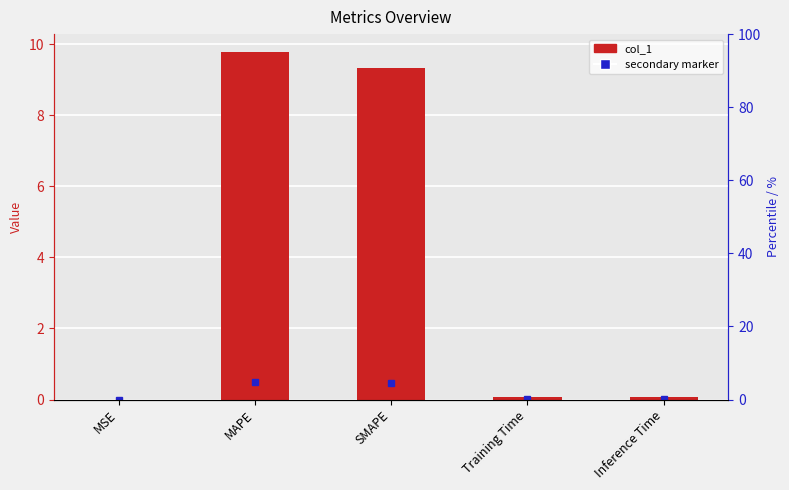

What is the difference between the second highest and minimum values?

9.3